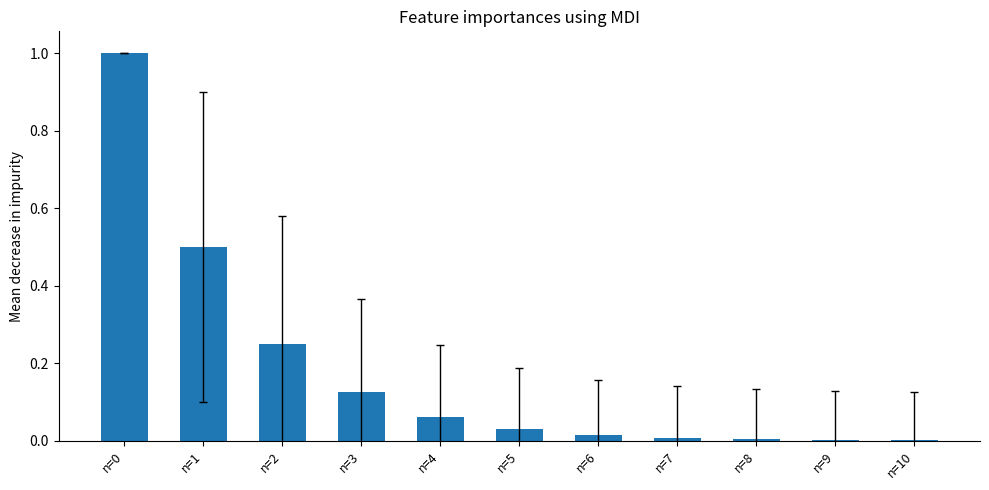

What is the sum of all values?

2.0